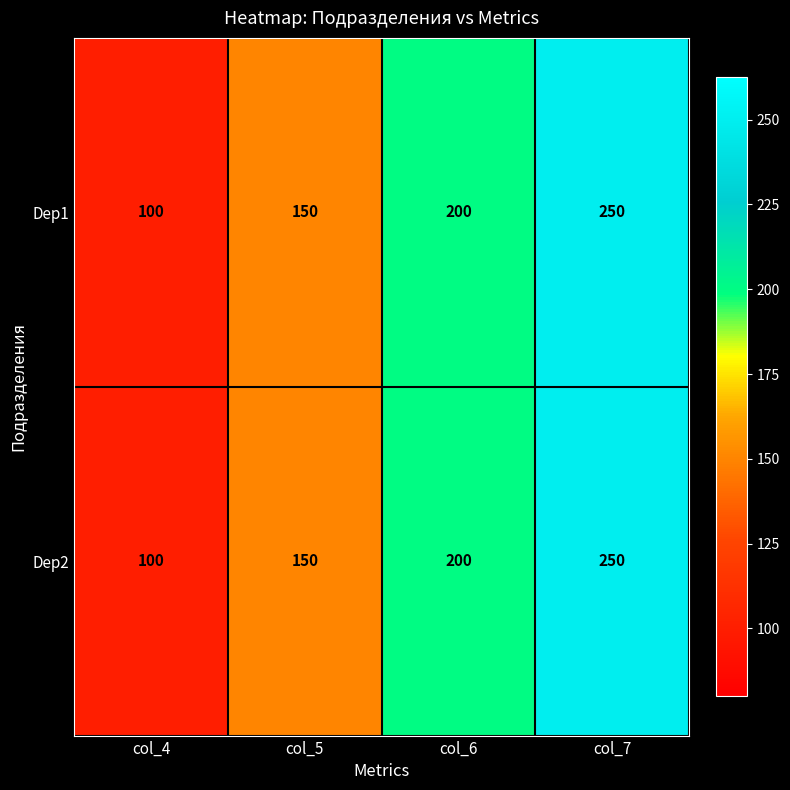

At which category is the sum across all series the highest?

col_7